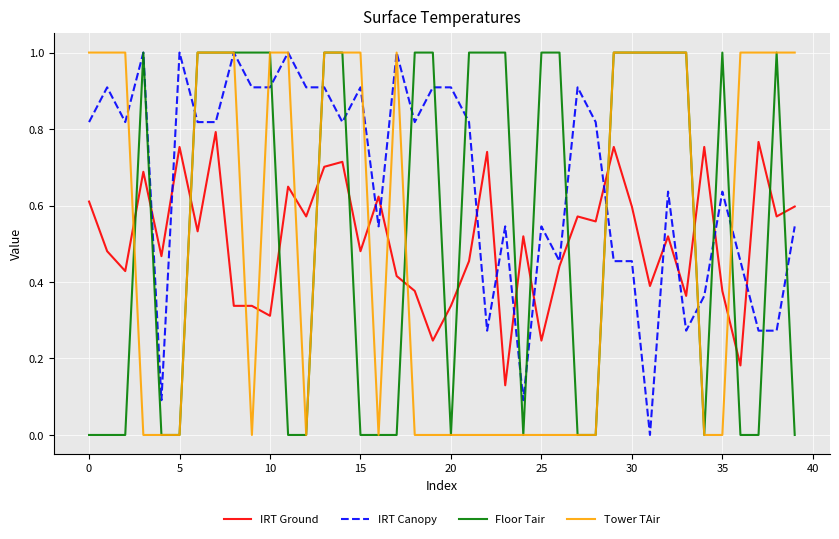

Which series has the largest total across all categories?

IRT Canopy